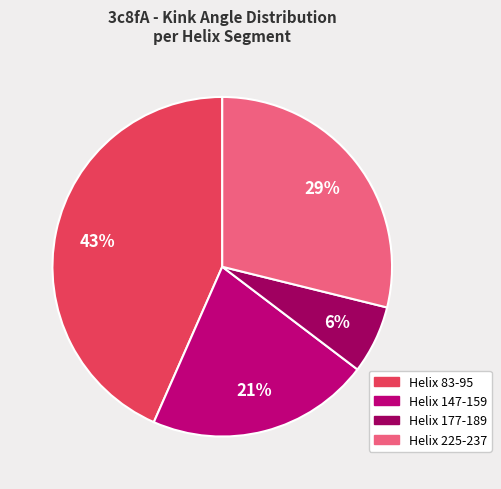

What is the largest slice in the pie chart?

Helix 83-95